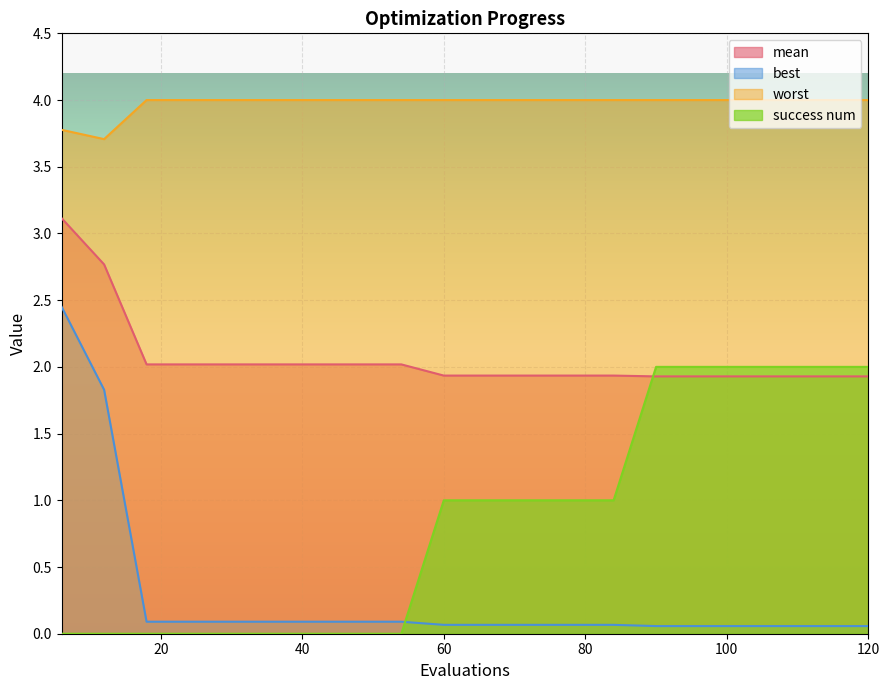

How many lines are shown in the chart?

4